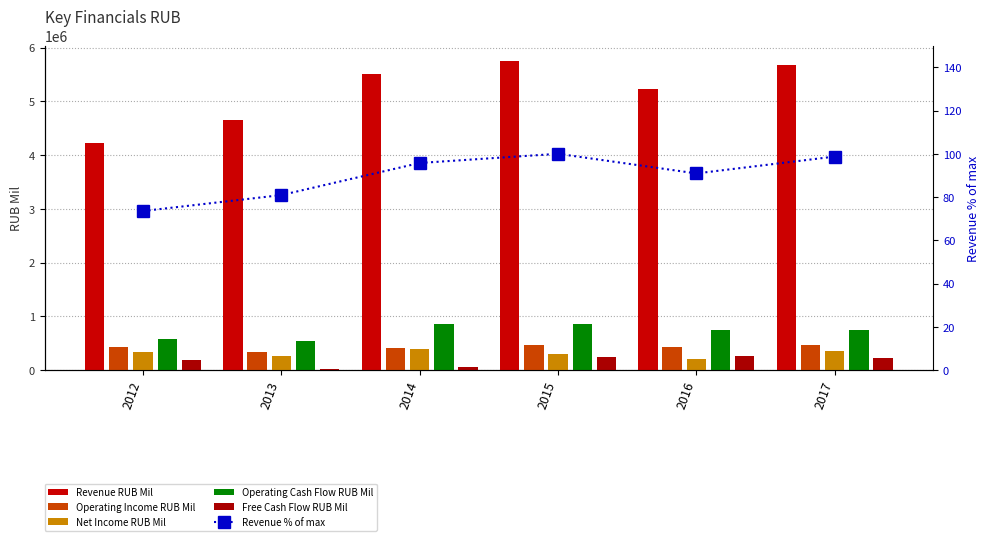

Which series has the largest total across all categories?

Revenue RUB Mil